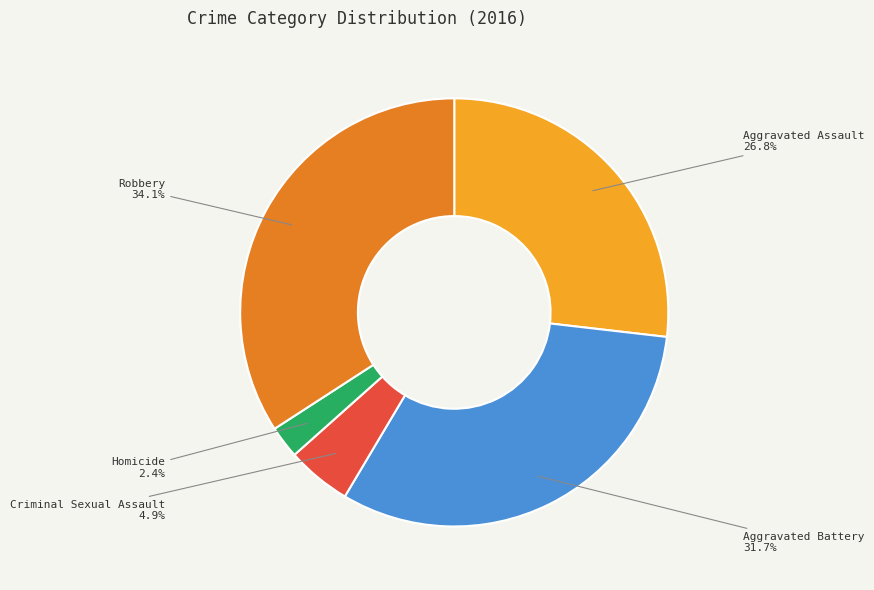

Count the number of slices in the pie.

5